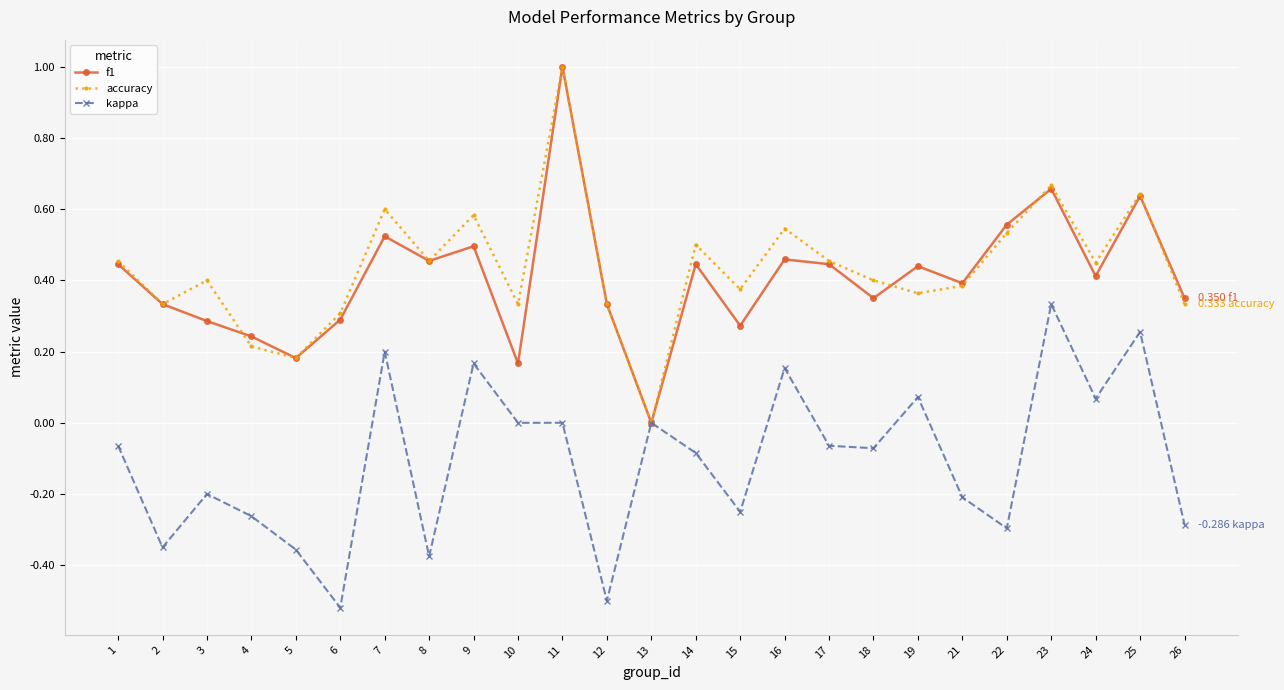

Rank the series at 10 from lowest to highest value.

kappa, f1, accuracy